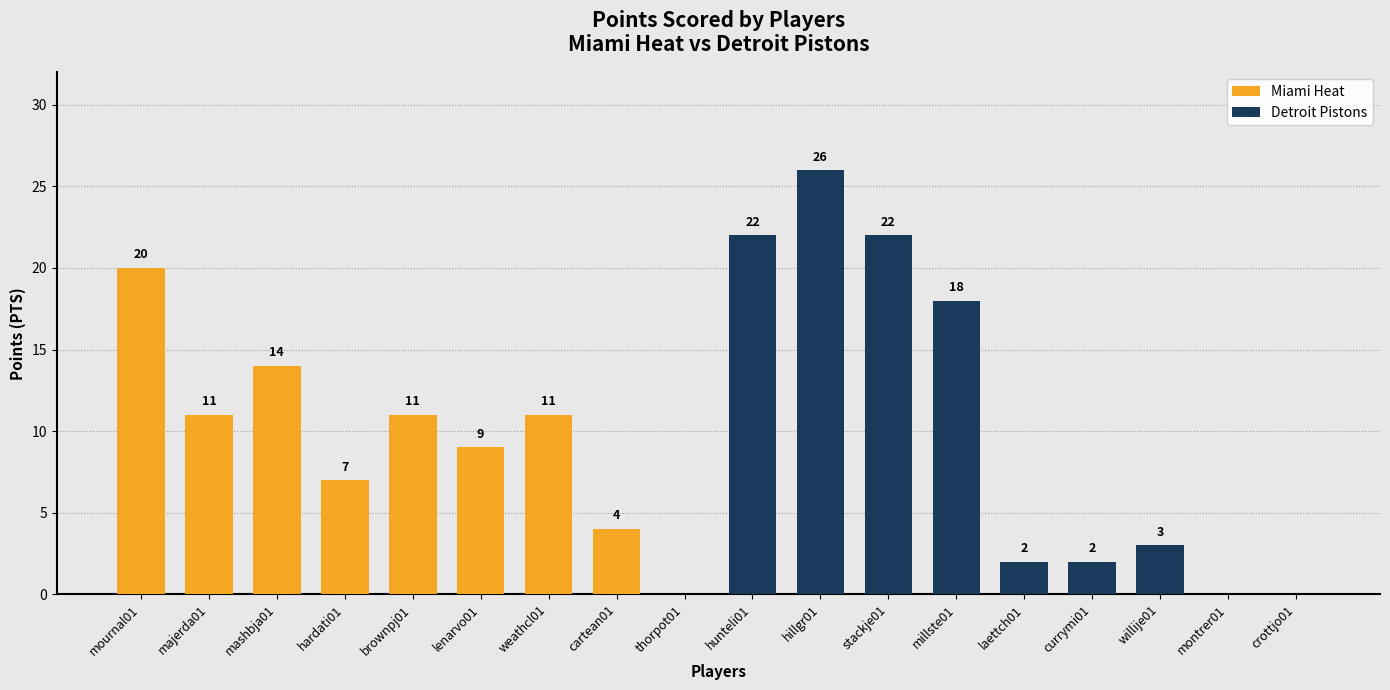

How many data points in Detroit Pistons are above 3?

4